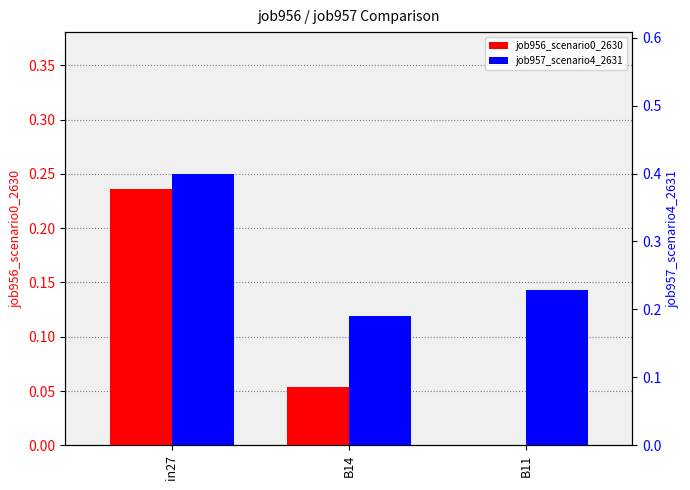

Reading left to right, extract all data points from this chart.

job956_scenario0_2630: 0.2	0.1	0.0
job957_scenario4_2631: 0.4	0.2	0.2